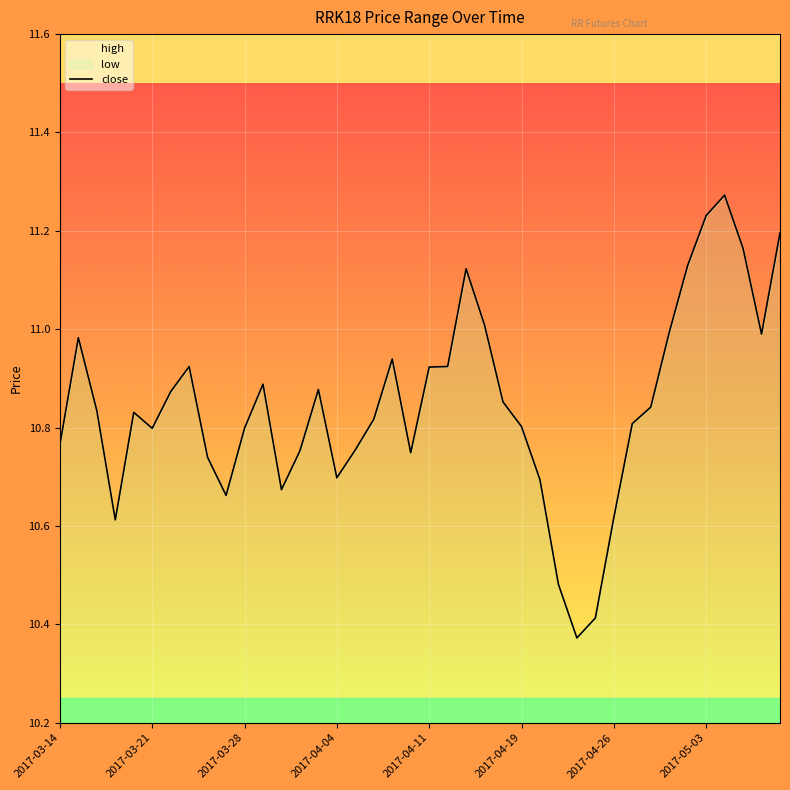

Is it true that the value at 2017-03-21 is 5.0?

False